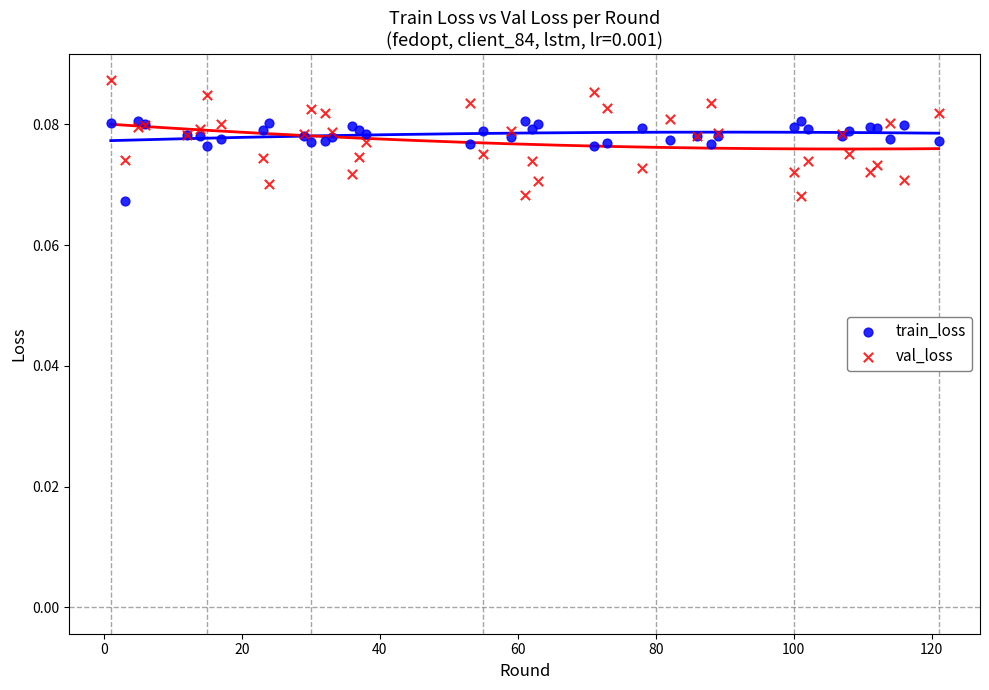

What are all the series names shown in the legend?

train_loss, val_loss